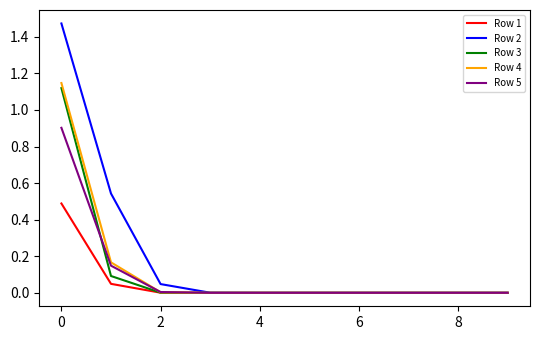

Which series has the largest range (max minus min)?

Row 2